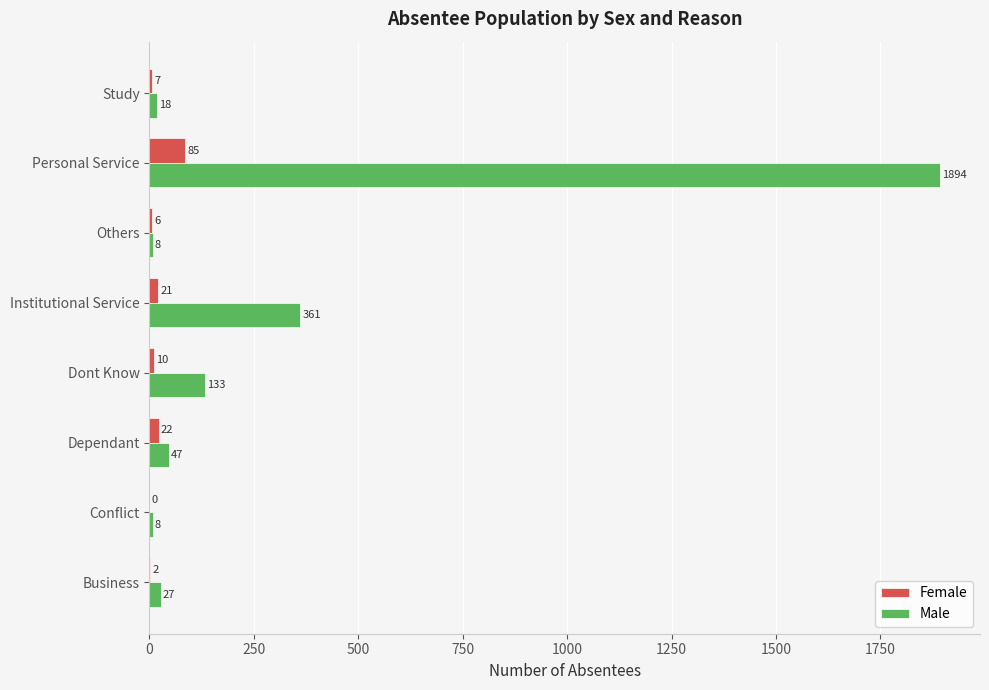

What is the sum of all Male values?

2496